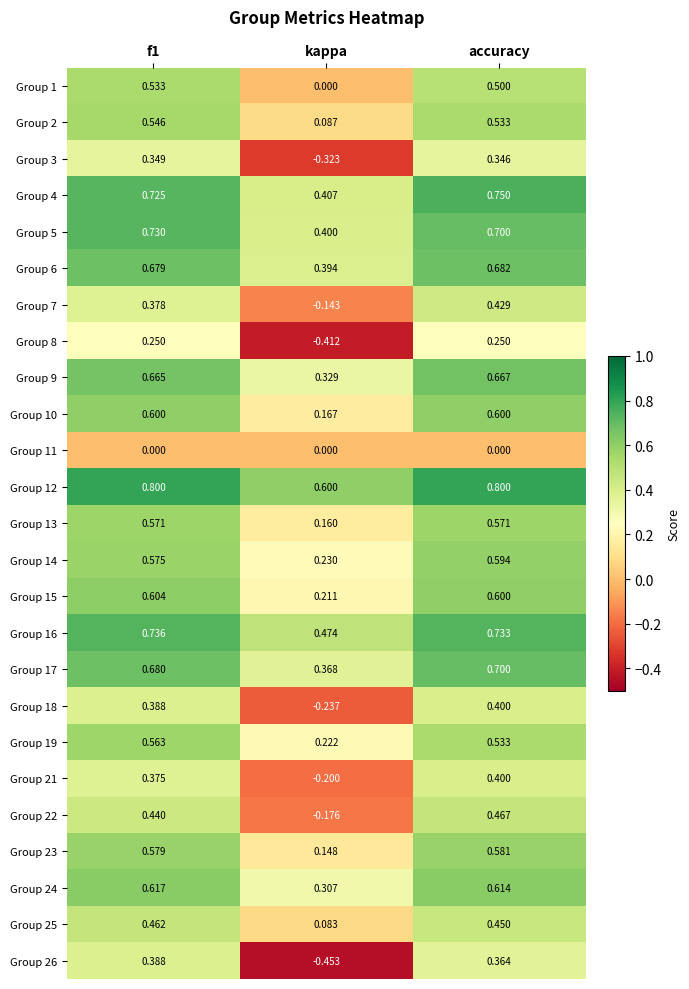

What is the difference between the highest and lowest values at f1?

0.8